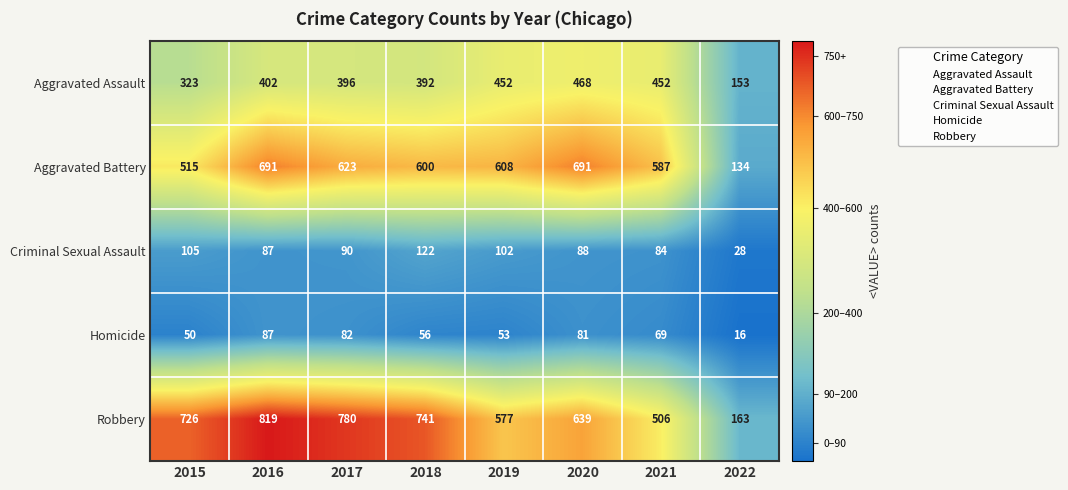

Where is Aggravated Battery nearest to the value 412?

2015